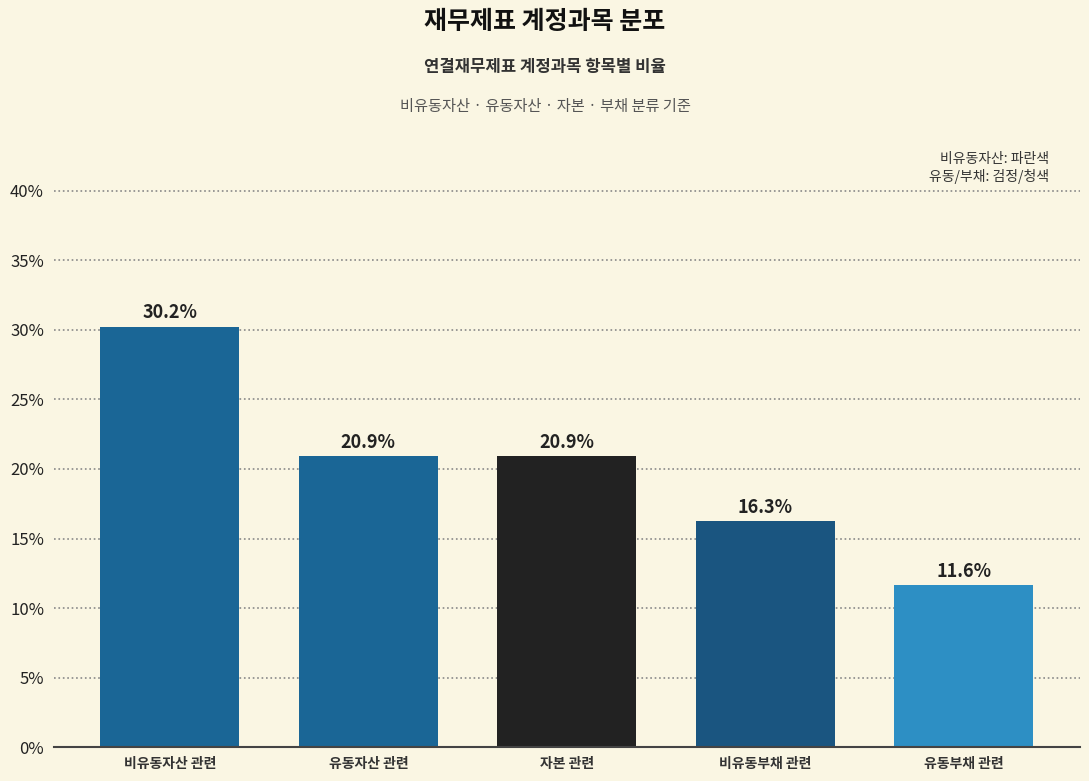

Reading left to right, extract all data points from this chart.

30.2	20.9	20.9	16.3	11.6